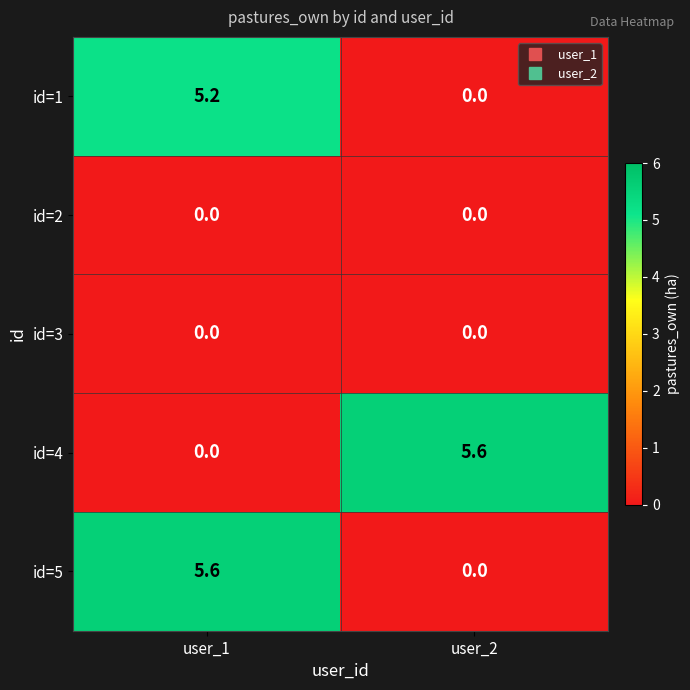

Reading left to right, list all the values displayed in this chart.

id=1: 5.2	0.0
id=2: 0.0	0.0
id=3: 0.0	0.0
id=4: 0.0	5.6
id=5: 5.6	0.0